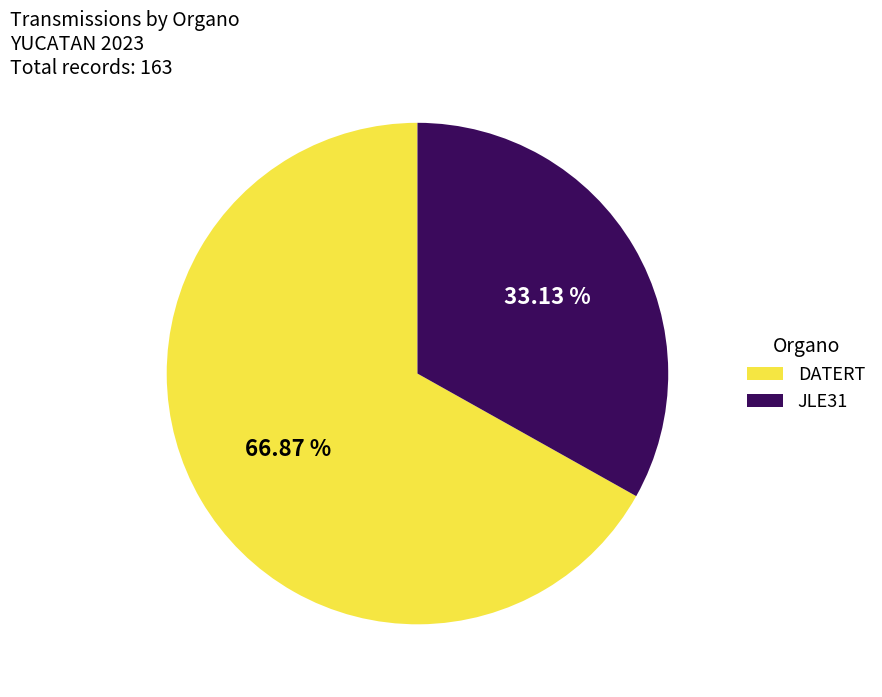

The JLE31 slice represents 43% of the pie. True or false?

False